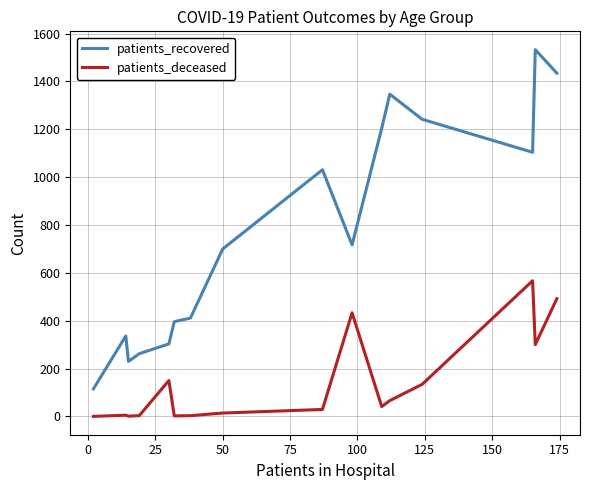

What is the difference between the maximum and second lowest values in the patients_deceased series?

566